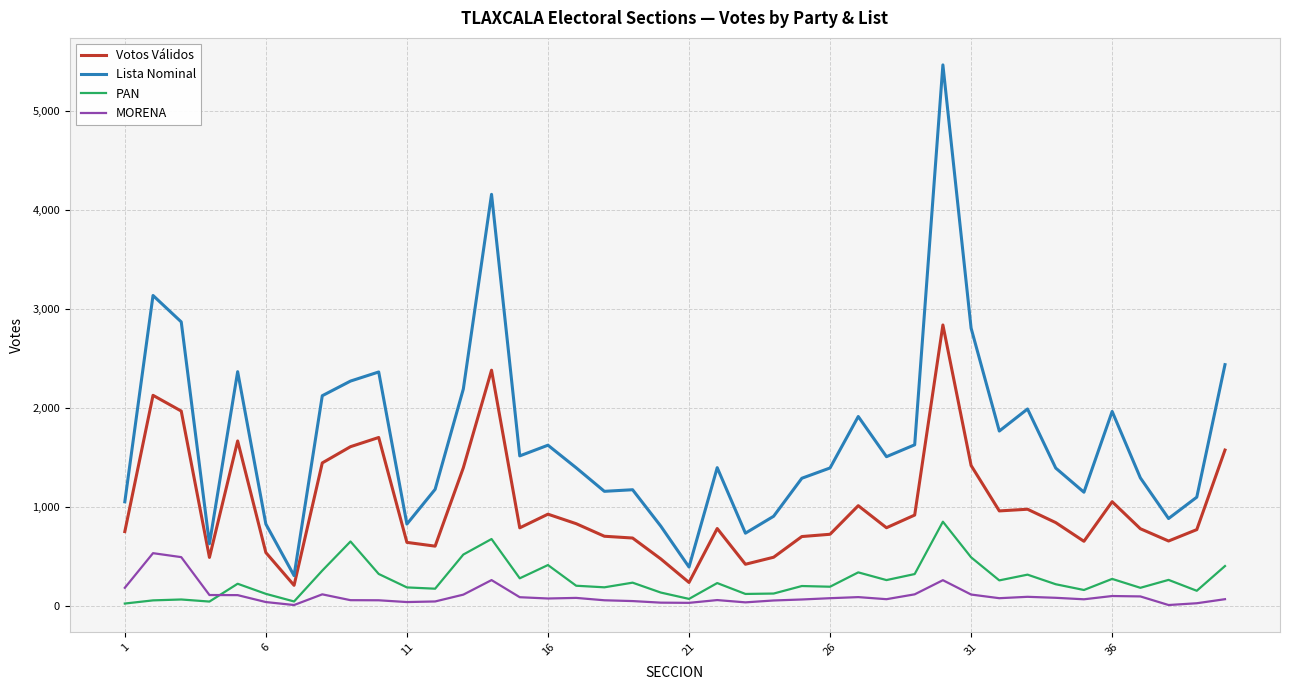

Which series has the largest total across all categories?

Lista Nominal